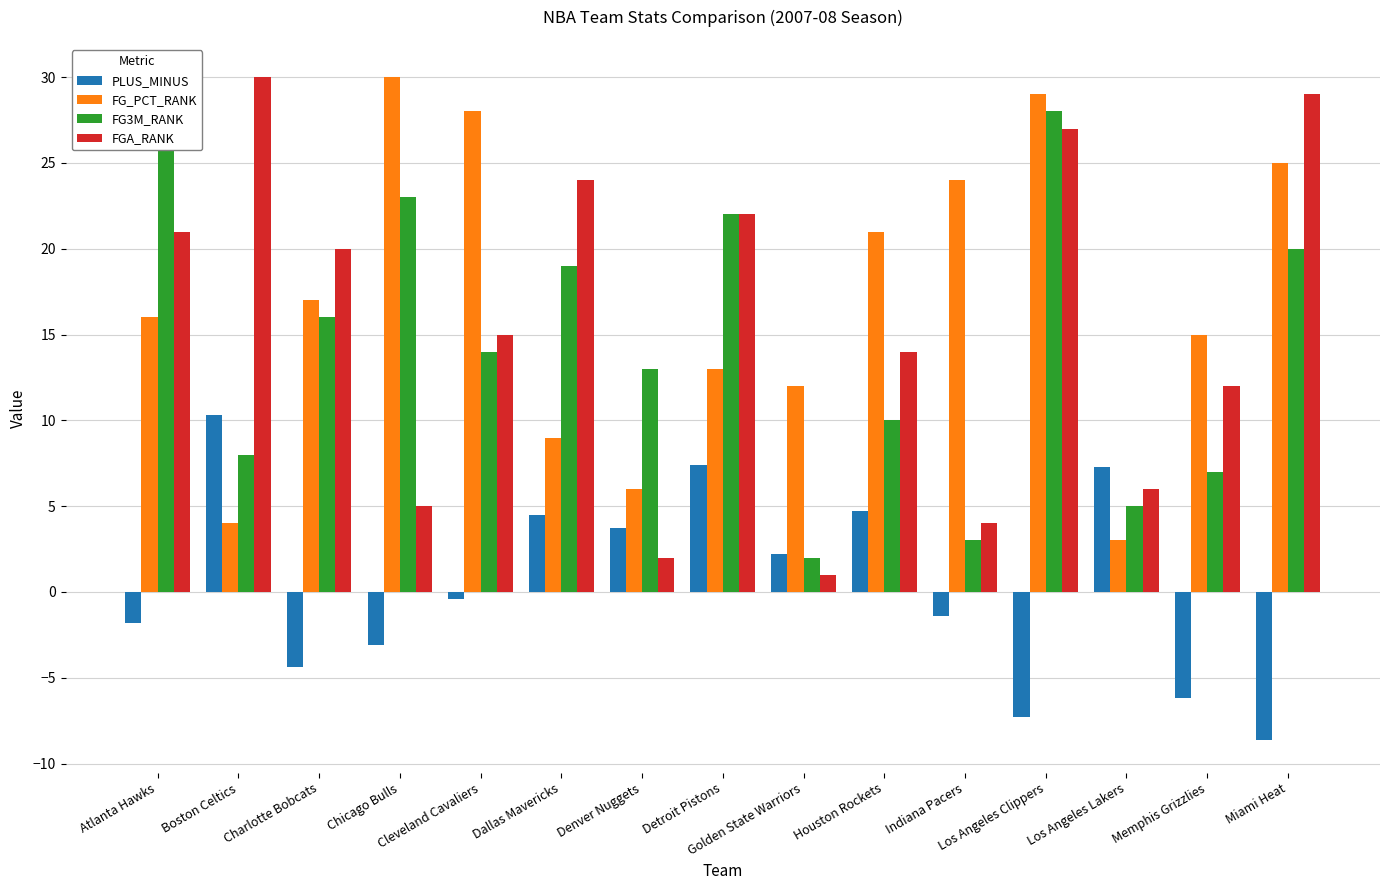

What is the sum of all FG3M_RANK values?

217.0